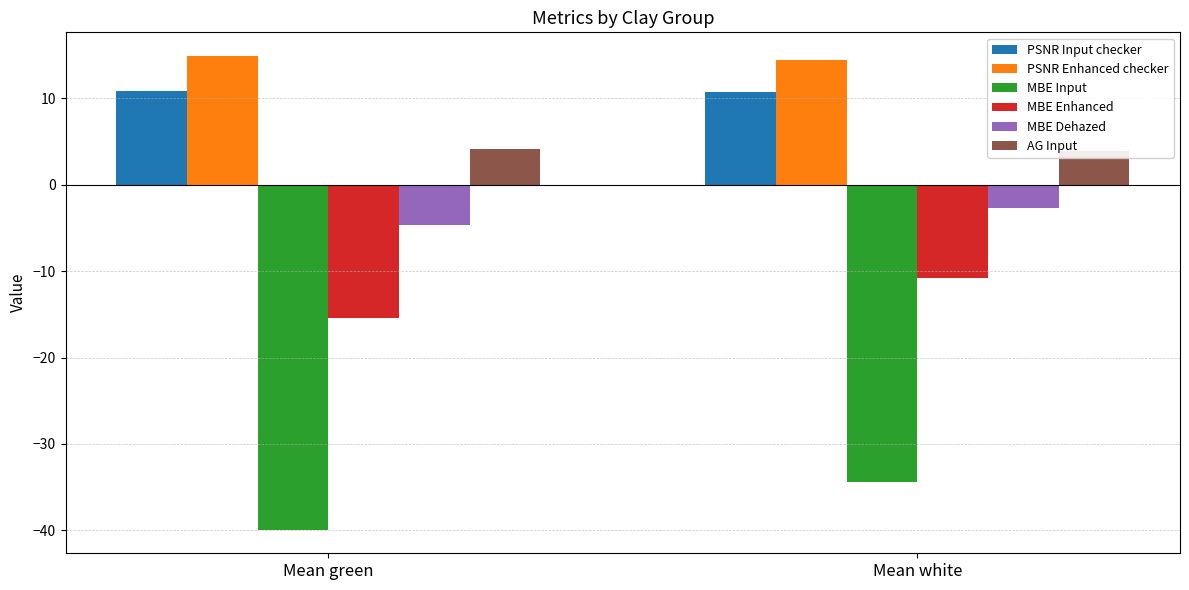

Does the chart contain any negative values?

Yes